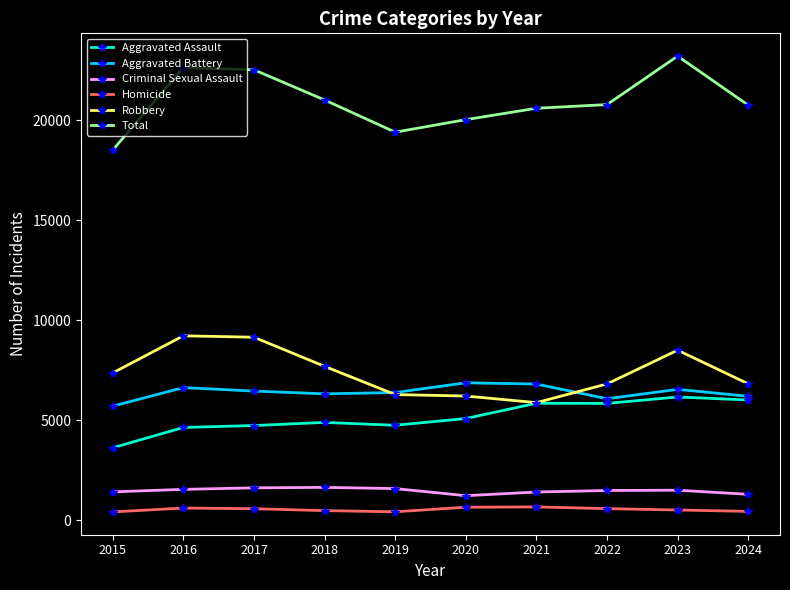

What is the highest value of the Criminal Sexual Assault series?

1639